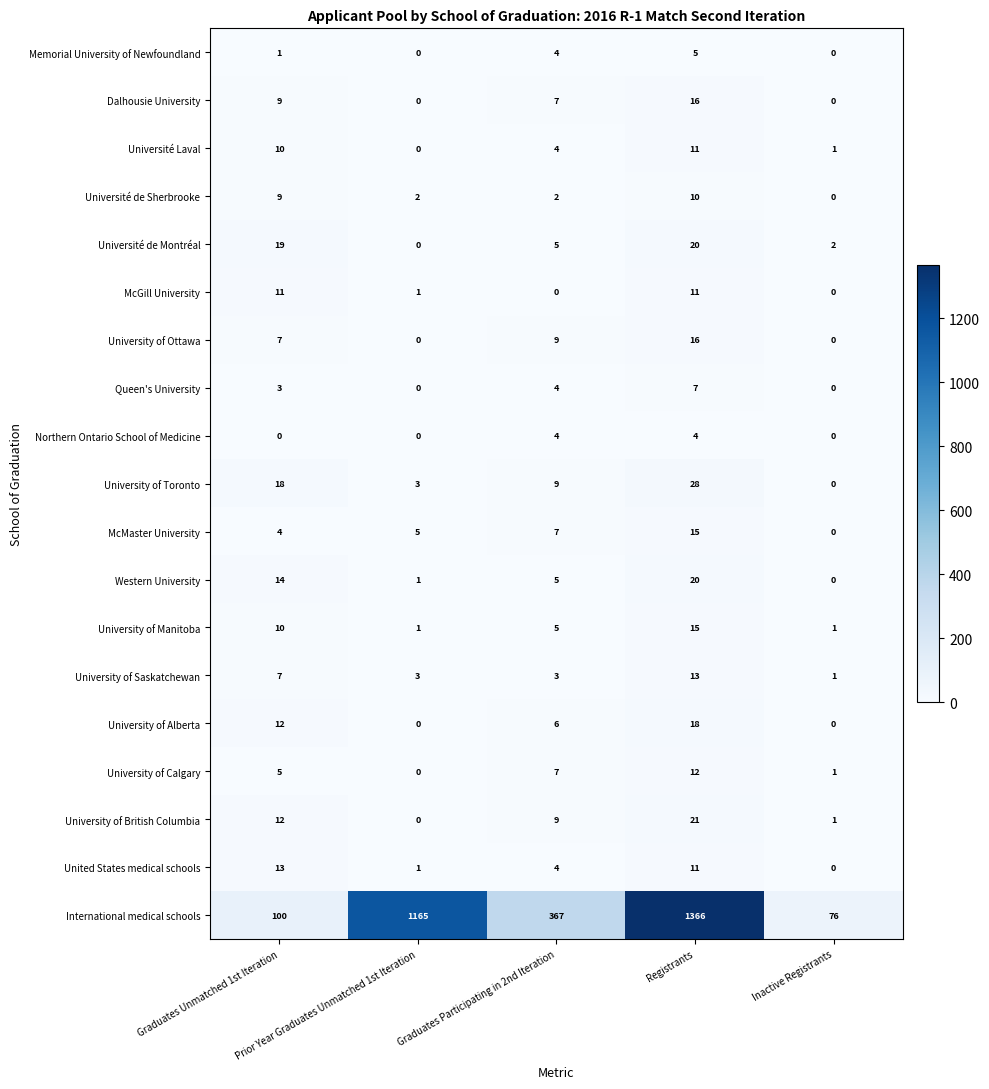

What is the difference between the maximum and minimum values in the University of Alberta series?

18